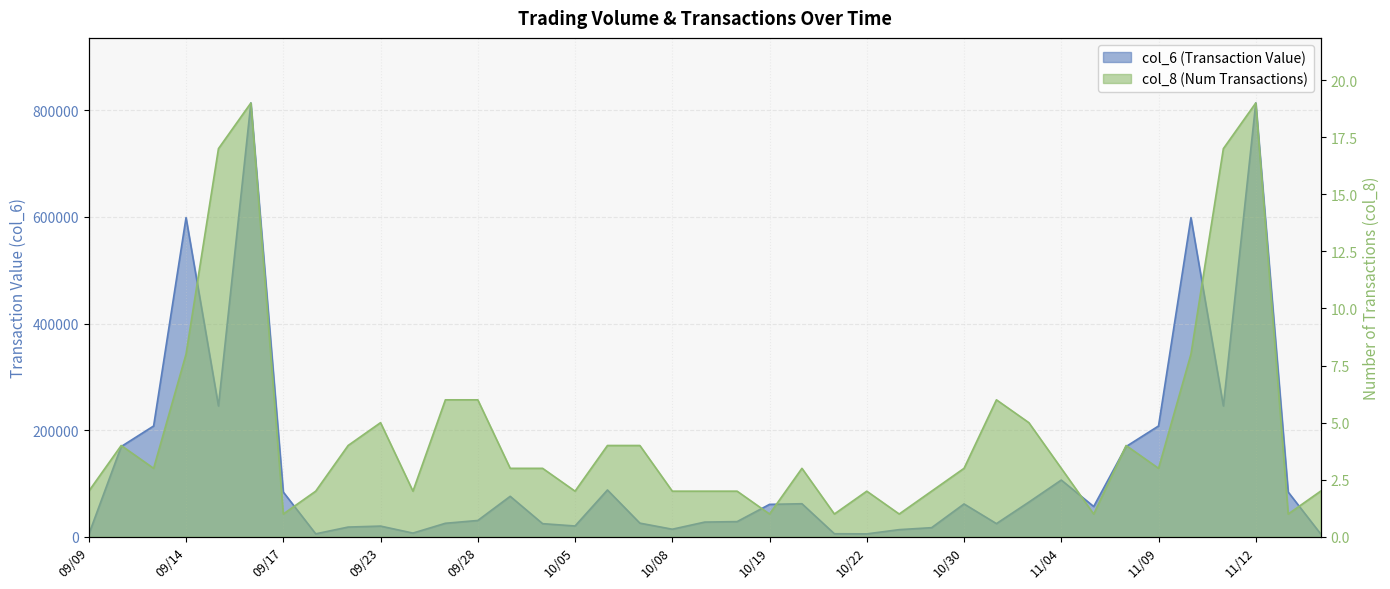

True or false: col_8 and col_6 cross at least once.

False